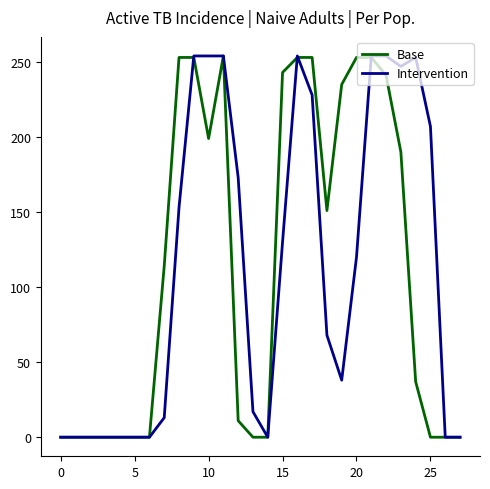

What is the maximum value for Intervention?

254